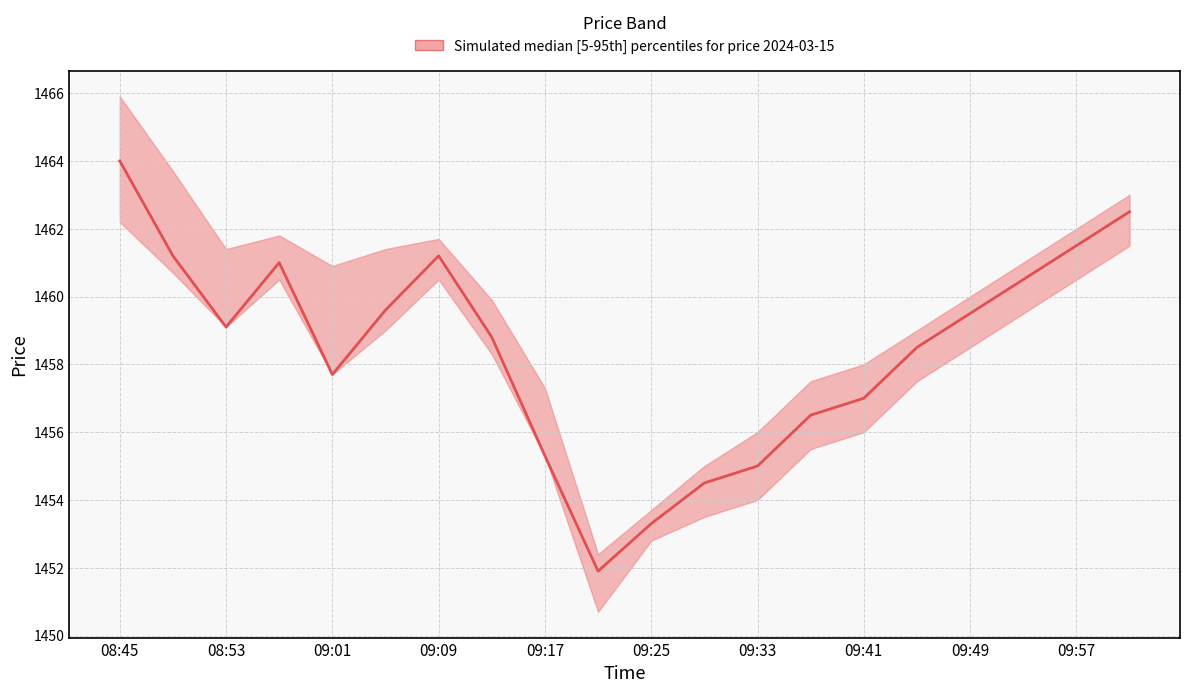

The value at 09:41 is 1457.0. True or false?

True